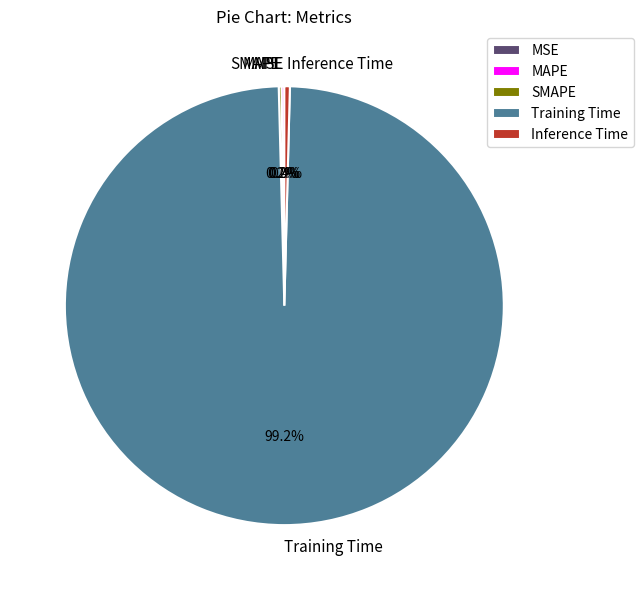

Is Training Time the majority of the pie?

Yes